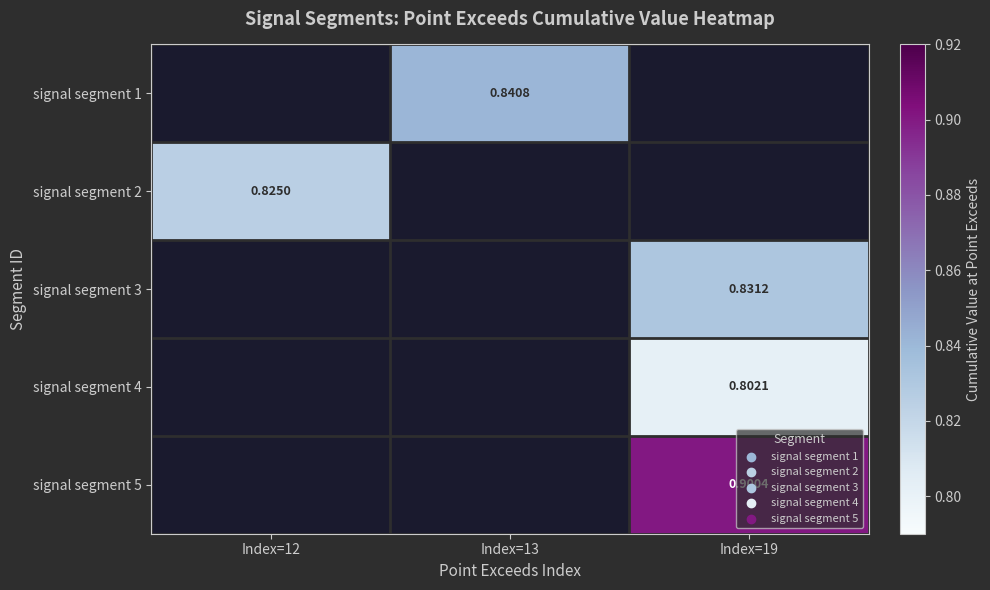

Which label corresponds to the smallest value in the chart?

Index=19